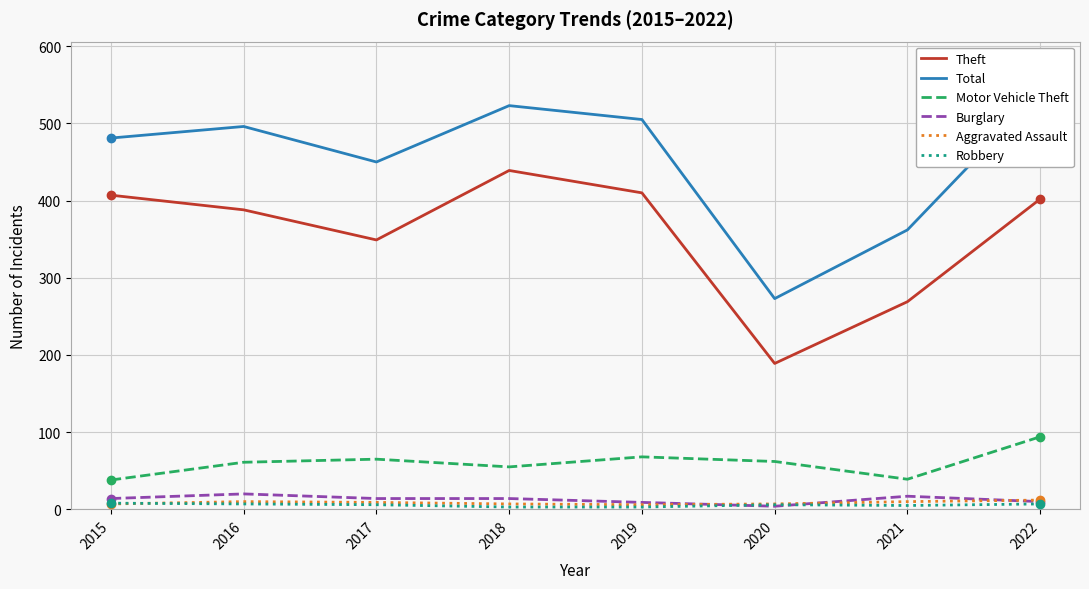

True or false: Burglary and Total intersect in this chart.

False